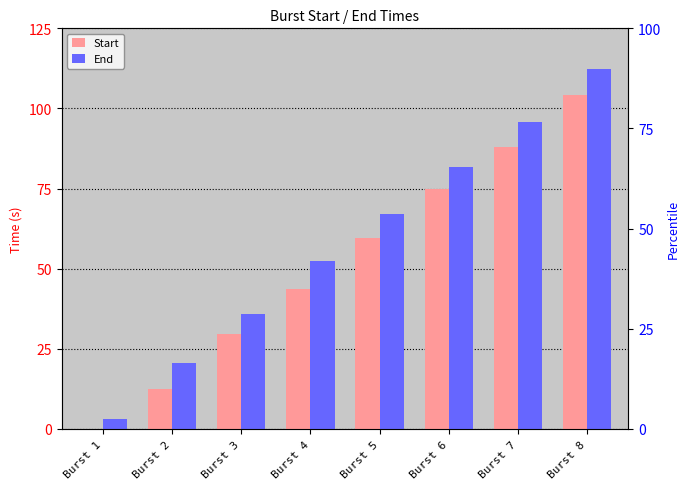

Is it true that Start equals 0.0 at Burst 1?

True